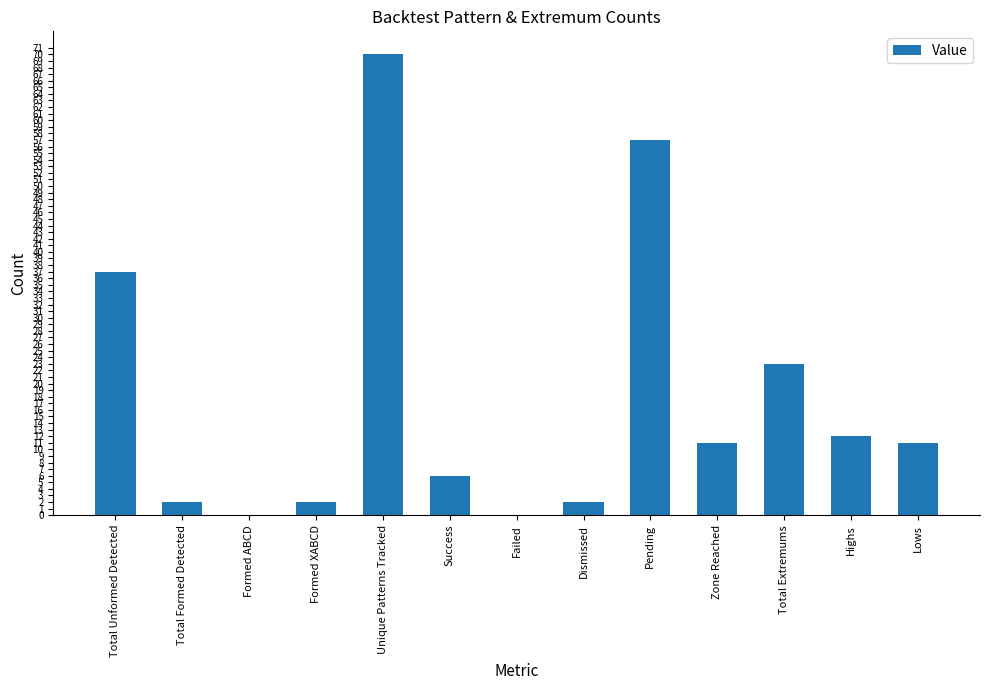

What is the change in value from Dismissed to Lows?

+9